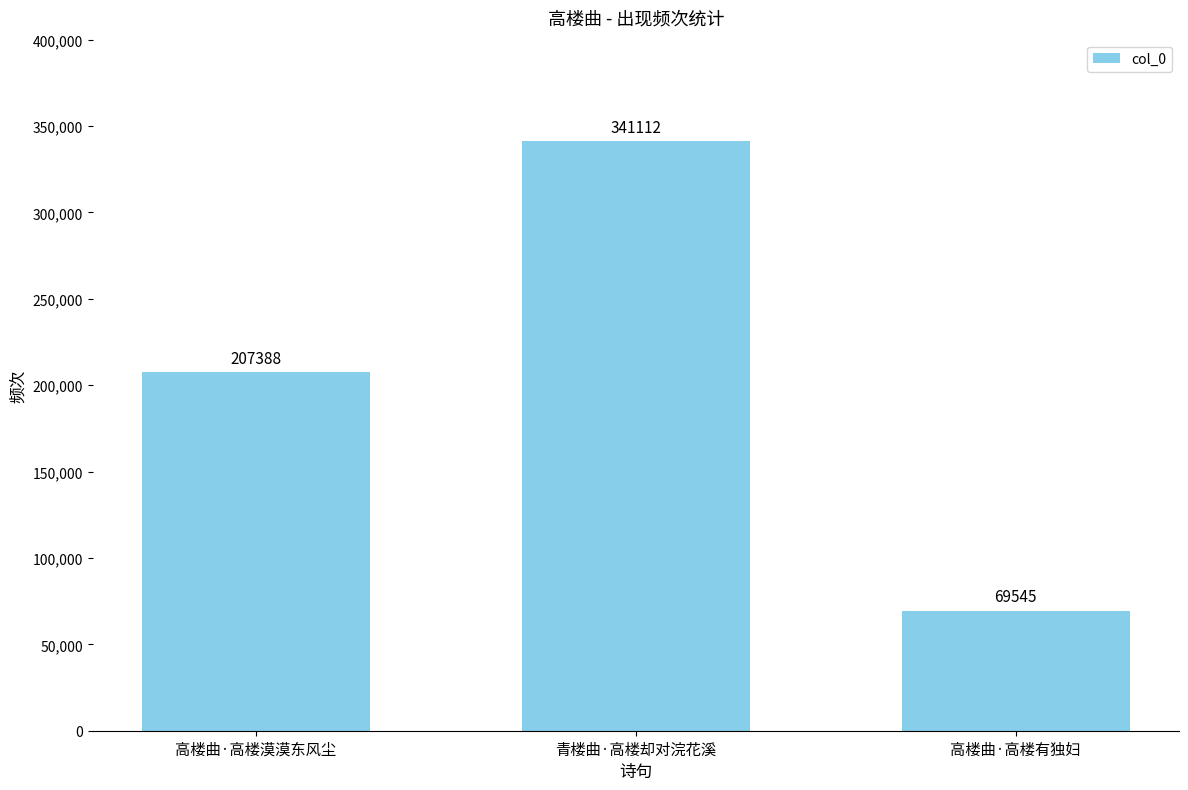

How many bars are there in total?

3